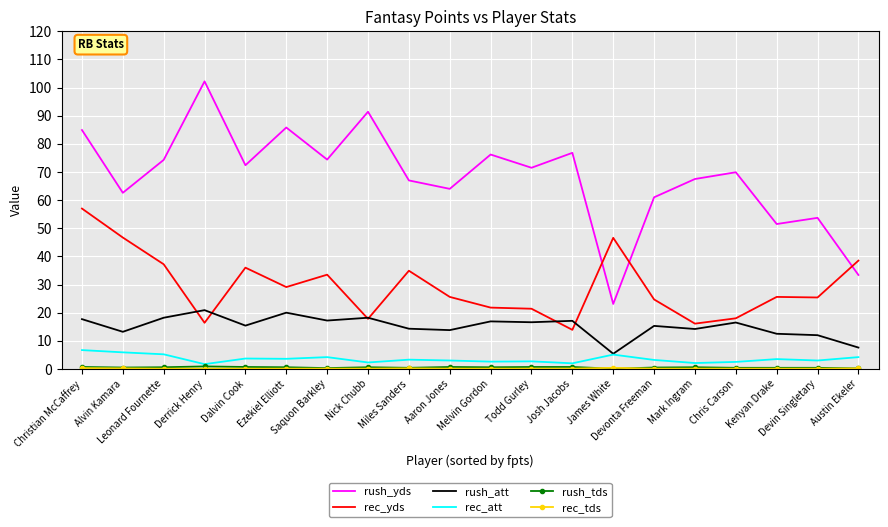

The rush_yds series shows 72.4 at Dalvin Cook. True or false?

True